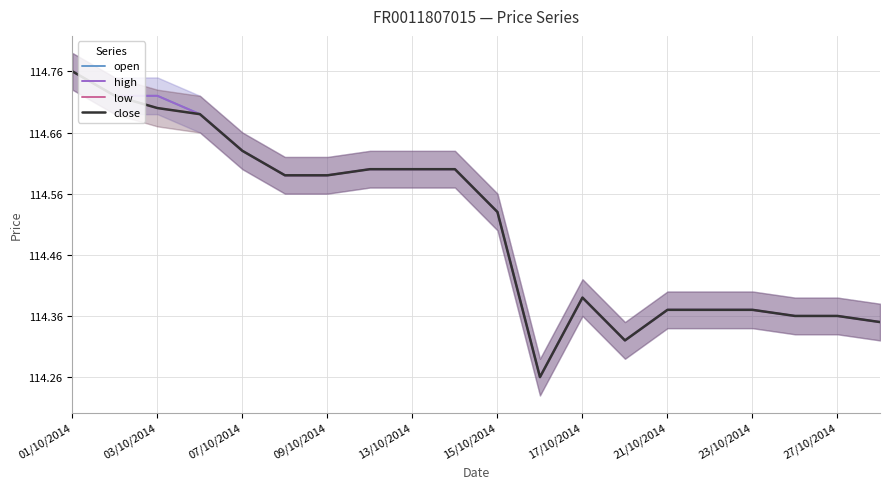

What is the value of the open point at the 19th from the left?

114.4